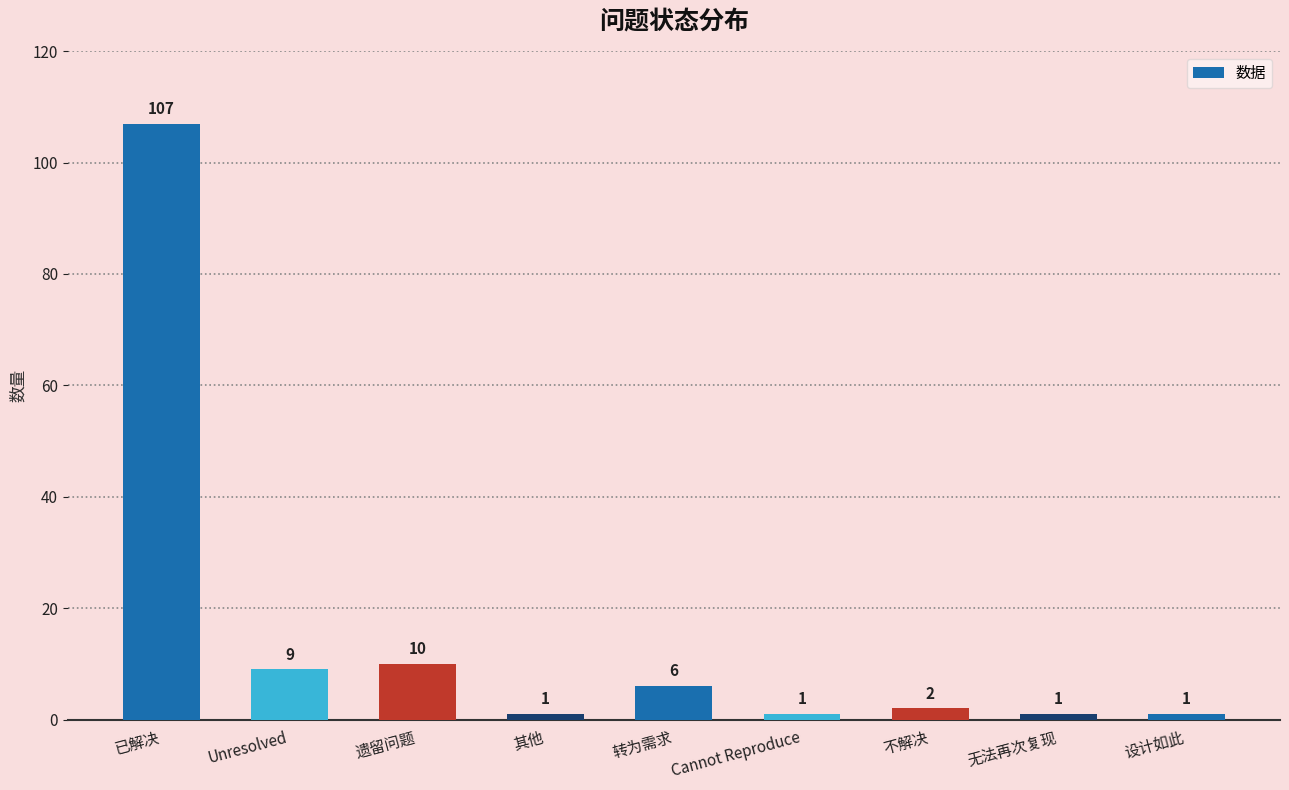

Approximately how many times larger is the value at Unresolved compared to Cannot Reproduce?

9.0